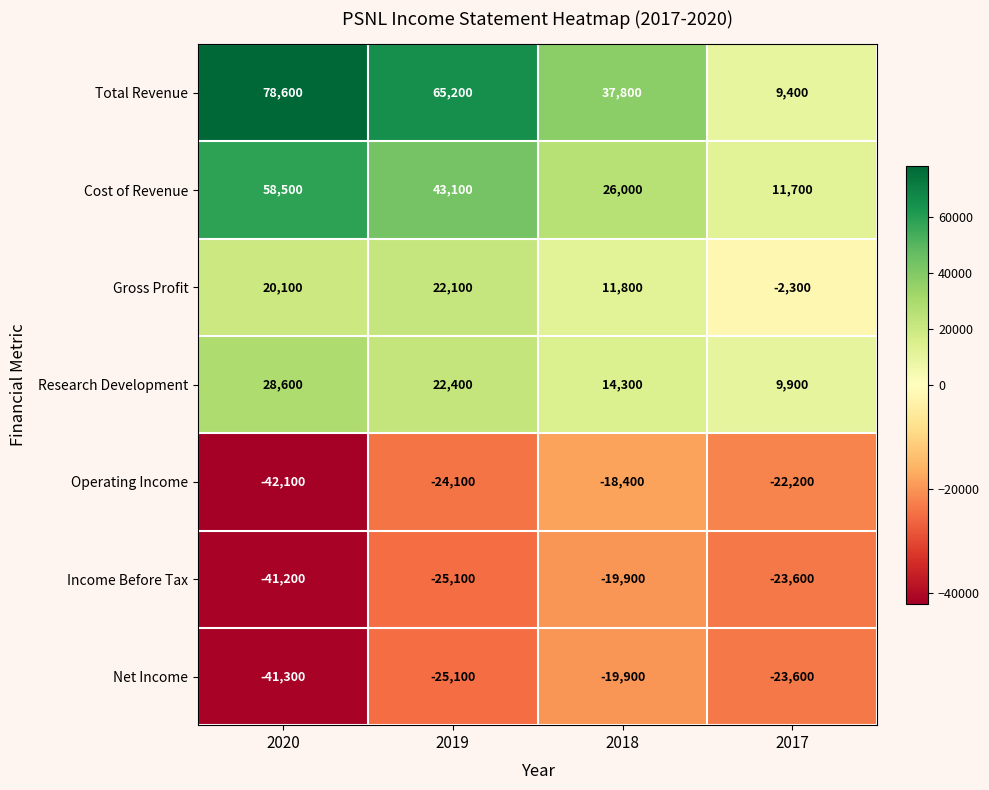

Which series has the largest total across all categories?

Total Revenue